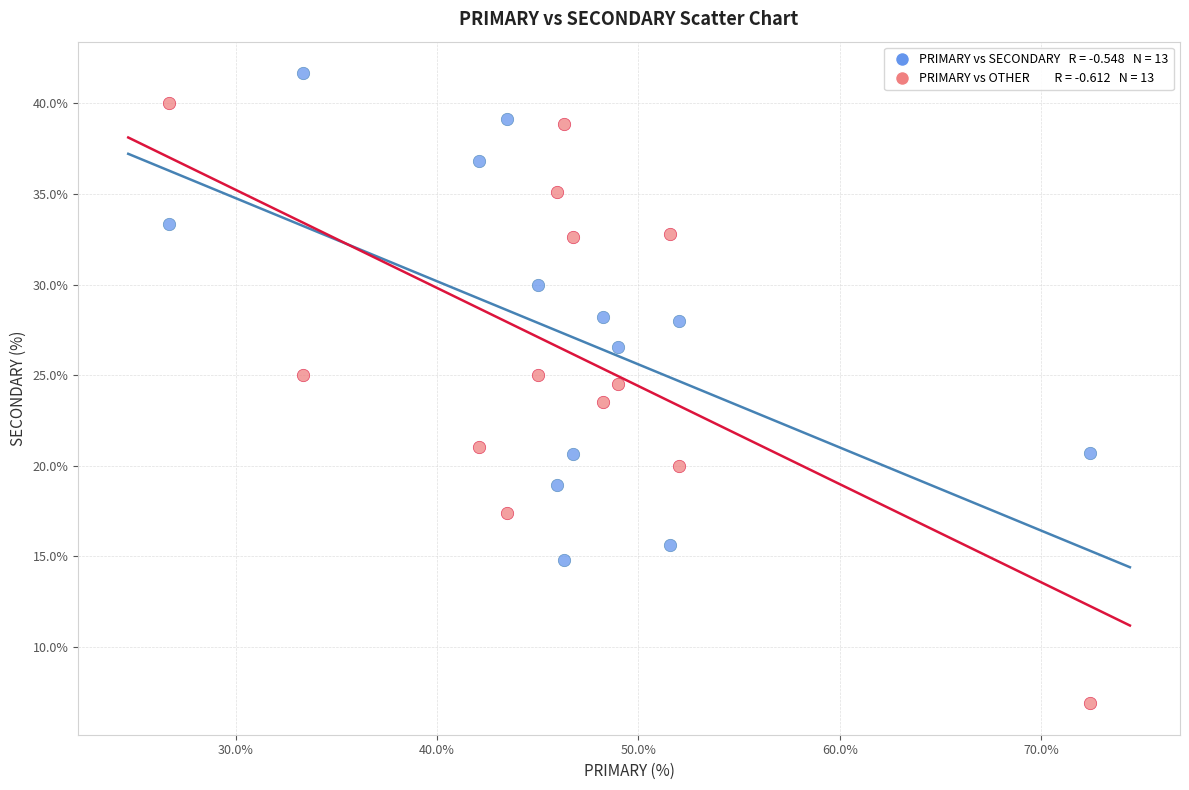

Across all data points, what is the range of X values (max minus min)?

45.7